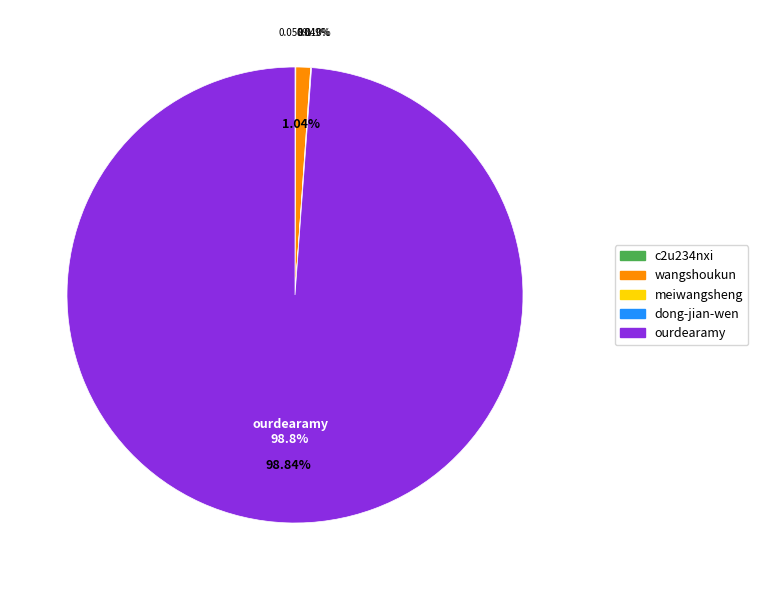

Between ourdearamy and c2u234nxi, which is larger?

ourdearamy